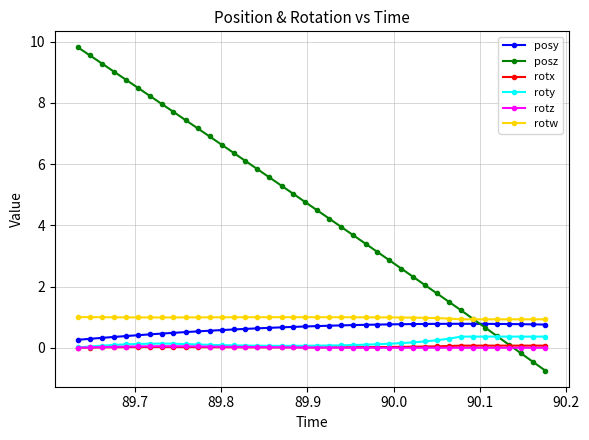

Which series has the widest spread of values?

posz